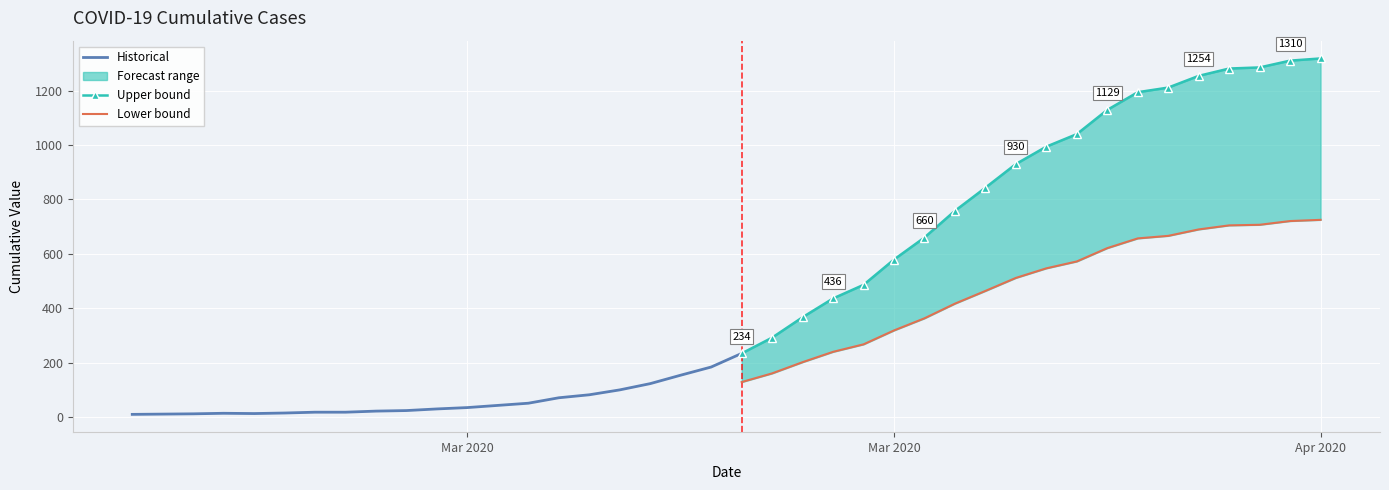

What is the difference between the maximum and minimum values?

1308